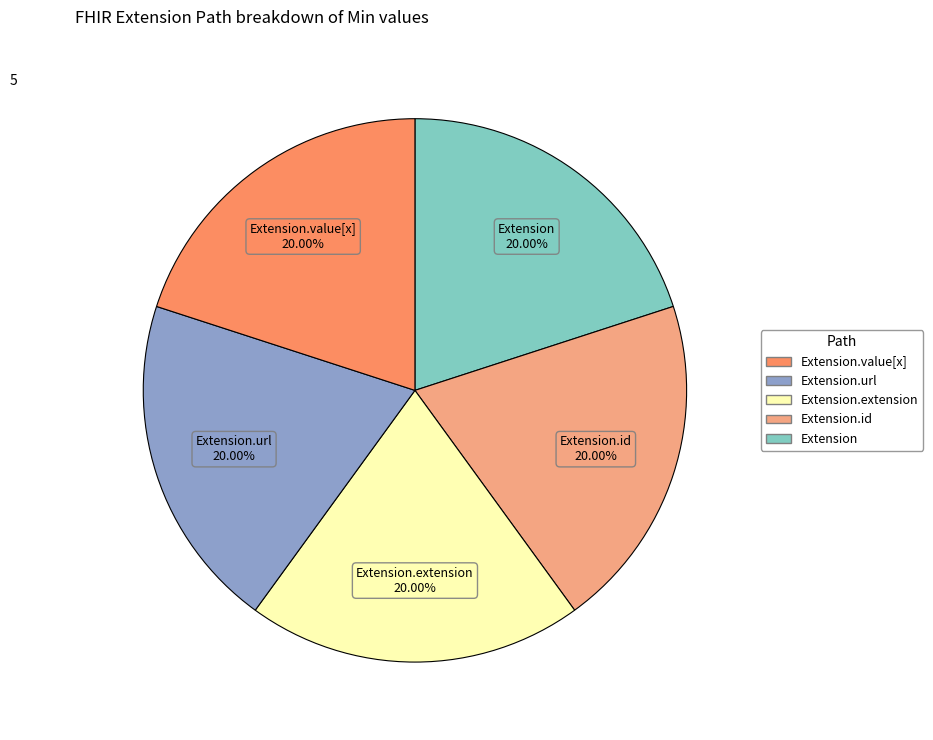

Count the number of slices in the pie.

5